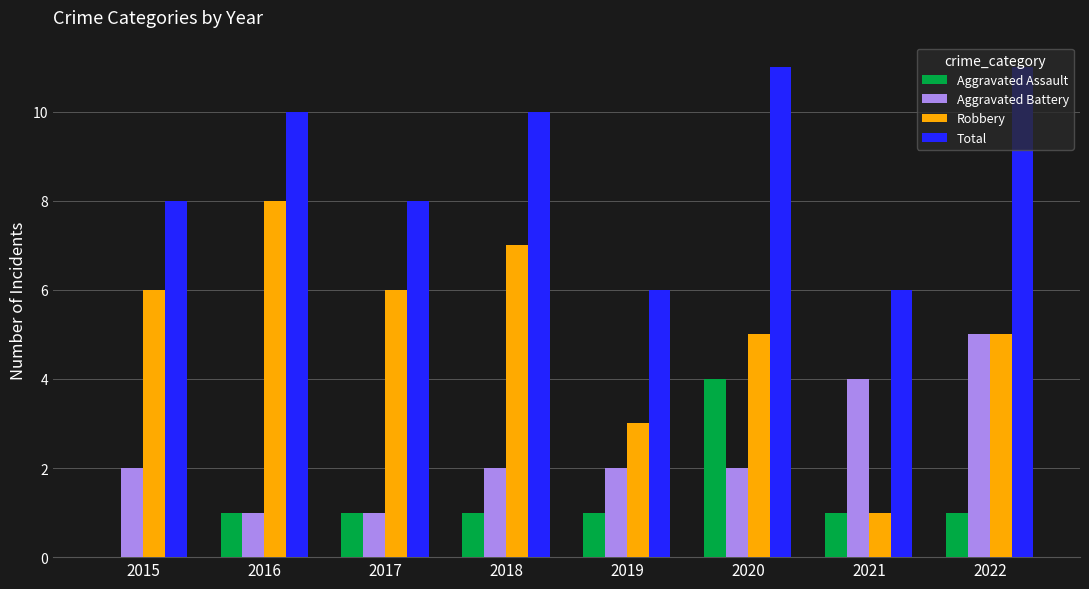

Which series has the widest spread of values?

Robbery